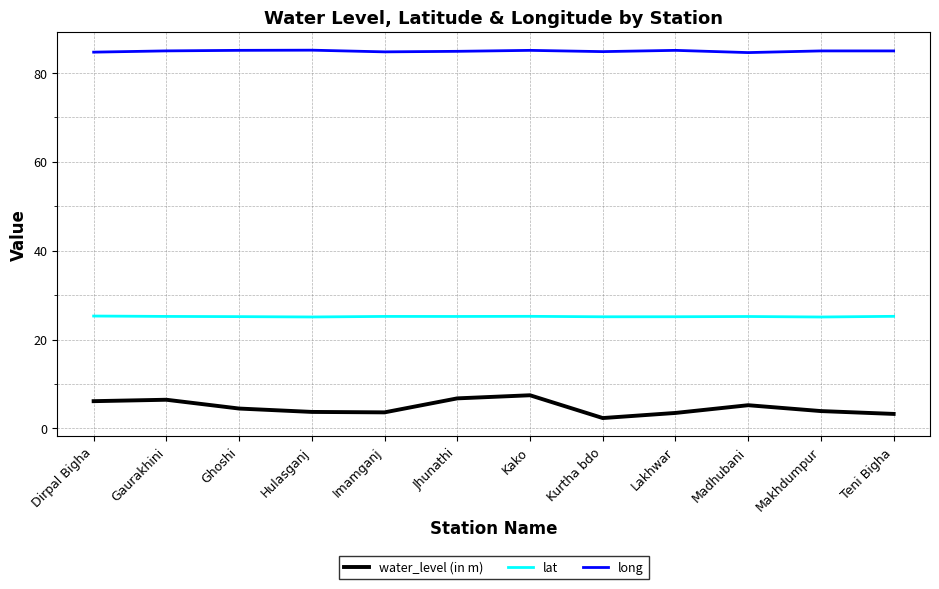

Count the number of data series in this chart.

3